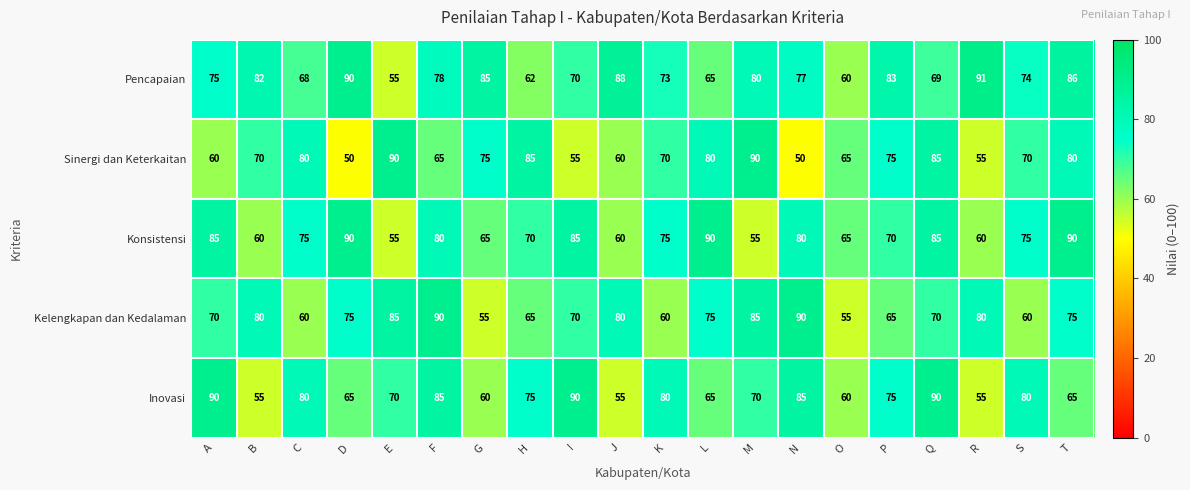

Which series has the largest total across all categories?

Pencapaian